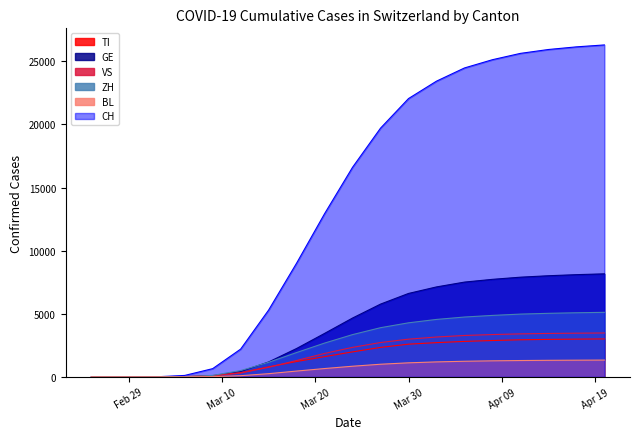

At how many categories does at least one series exceed 18283?

9